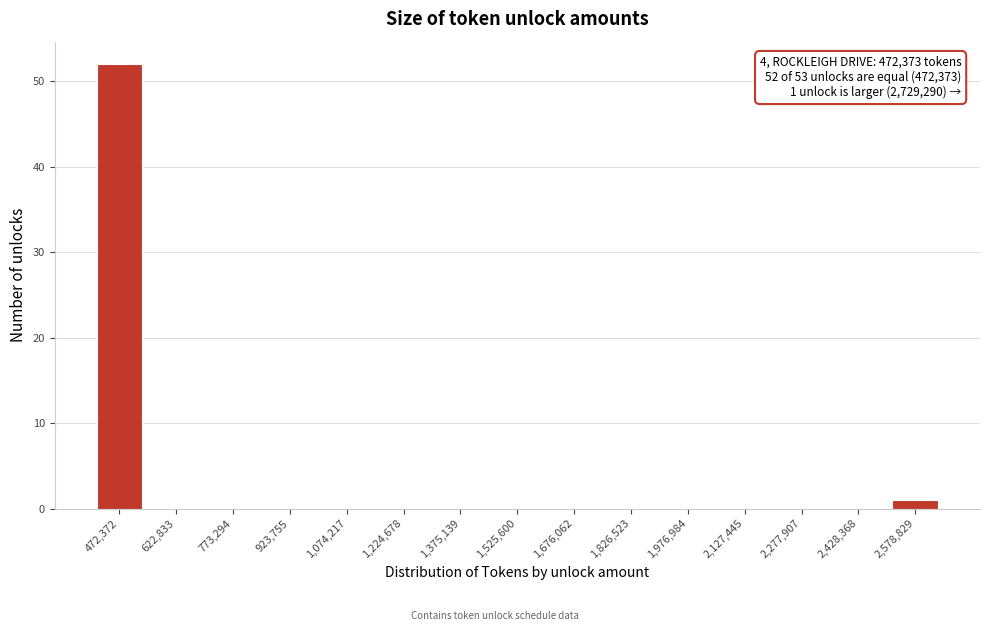

Reading right to left, list all the values displayed in this chart.

2,578,829=1	2,428,368=0	2,277,907=0	2,127,445=0	1,976,984=0	1,826,523=0	1,676,062=0	1,525,600=0	1,375,139=0	1,224,678=0	1,074,217=0	923,755=0	773,294=0	622,833=0	472,372=52